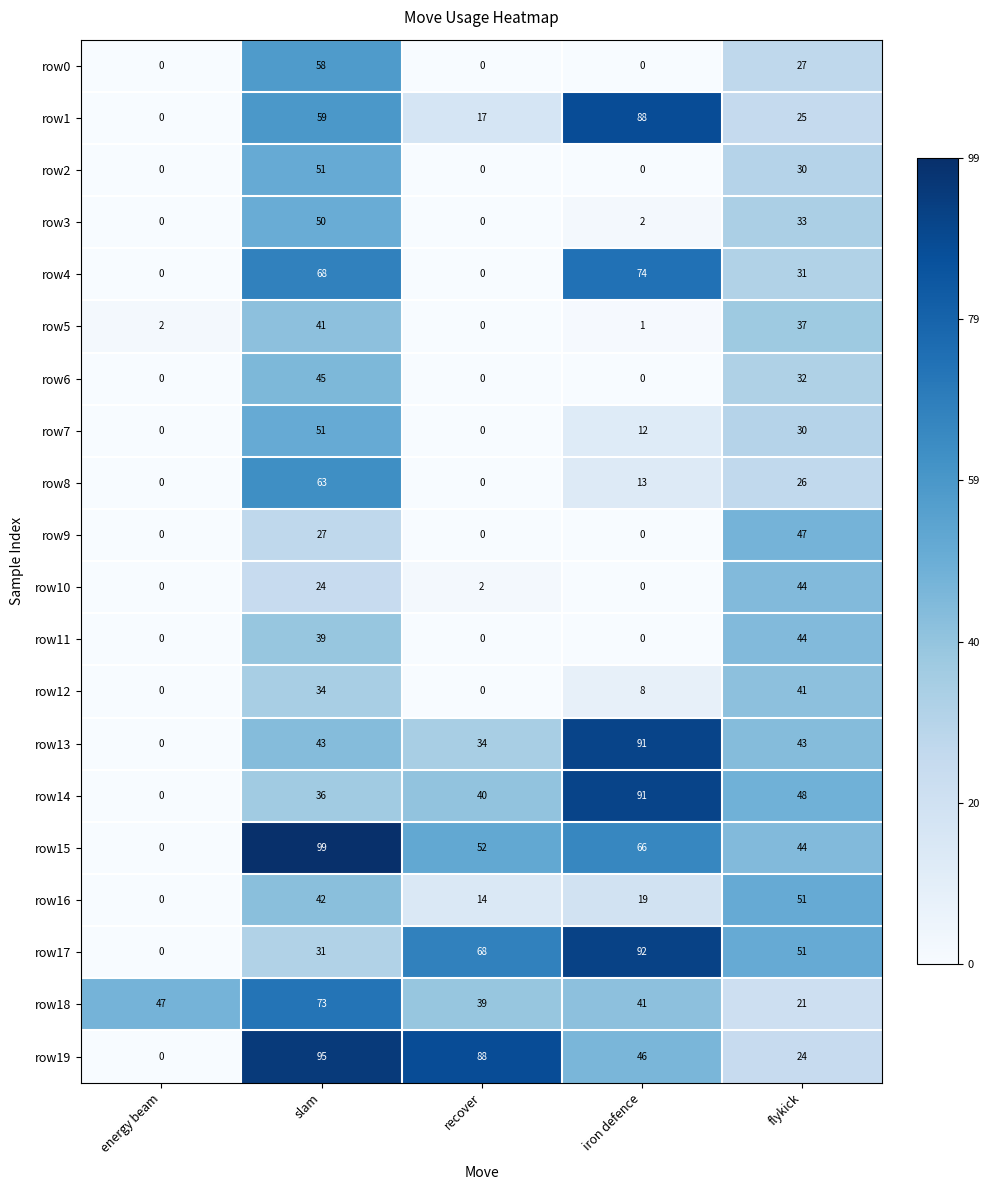

What is the difference between the row5 values at energy beam and flykick?

35